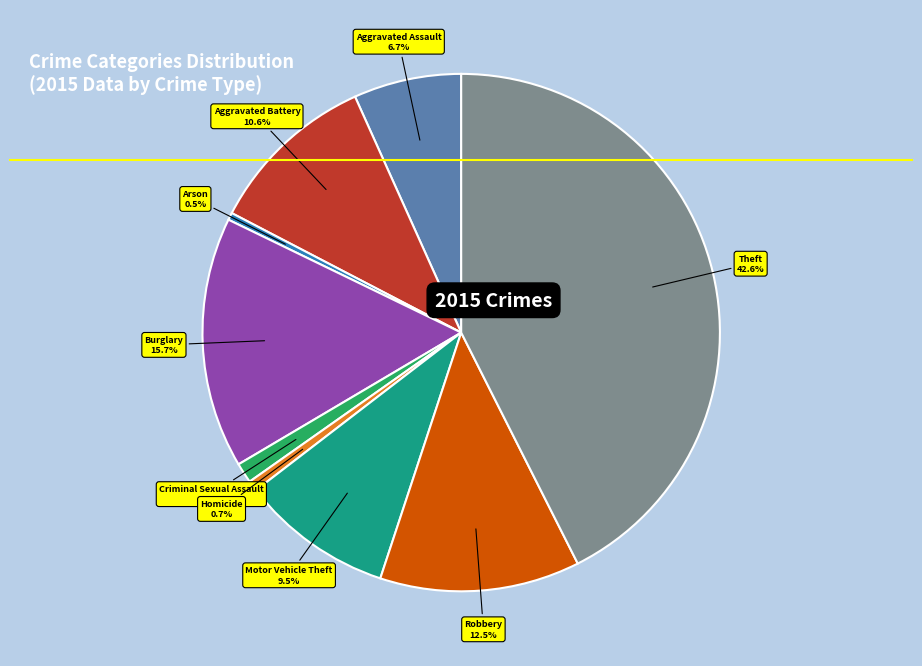

The Criminal Sexual Assault slice represents 11% of the pie. True or false?

False